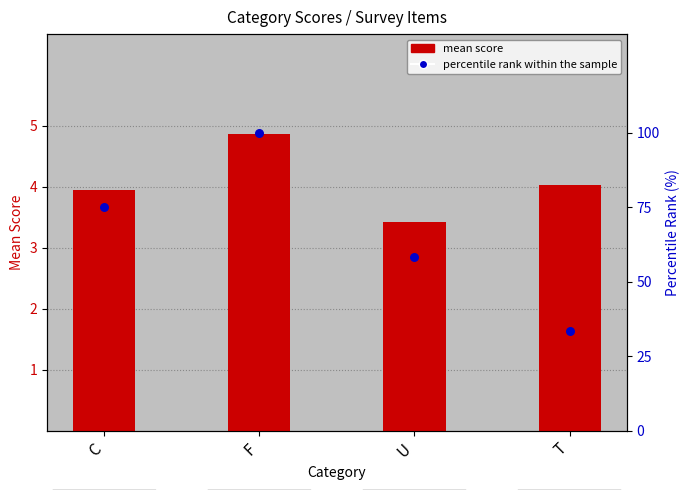

At which category is the sum across all series the highest?

F